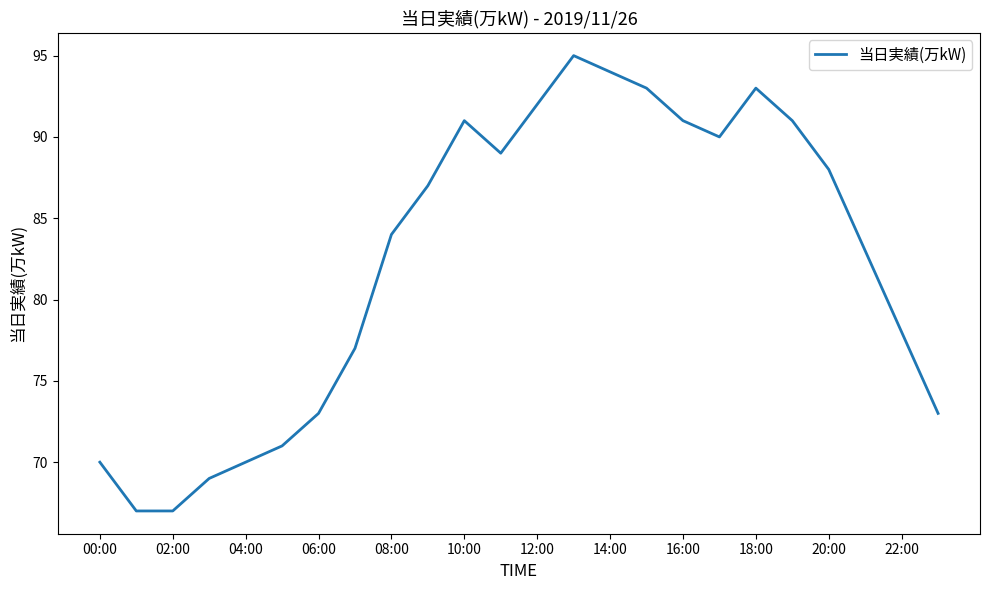

Reading left to right, transcribe all the data shown in this chart.

70	67	67	69	70	71	73	77	84	87	91	89	92	95	94	93	91	90	93	91	88	83	78	73